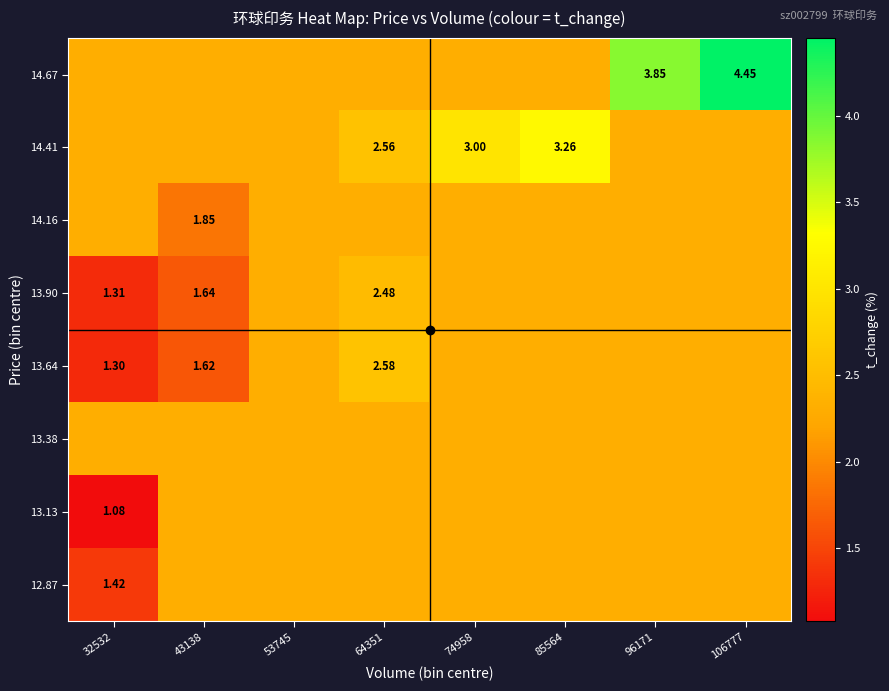

How many values in the 14.16 series are below 2?

1